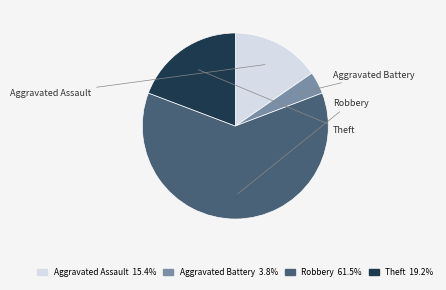

Which has a higher value, Robbery or Aggravated Assault?

Robbery